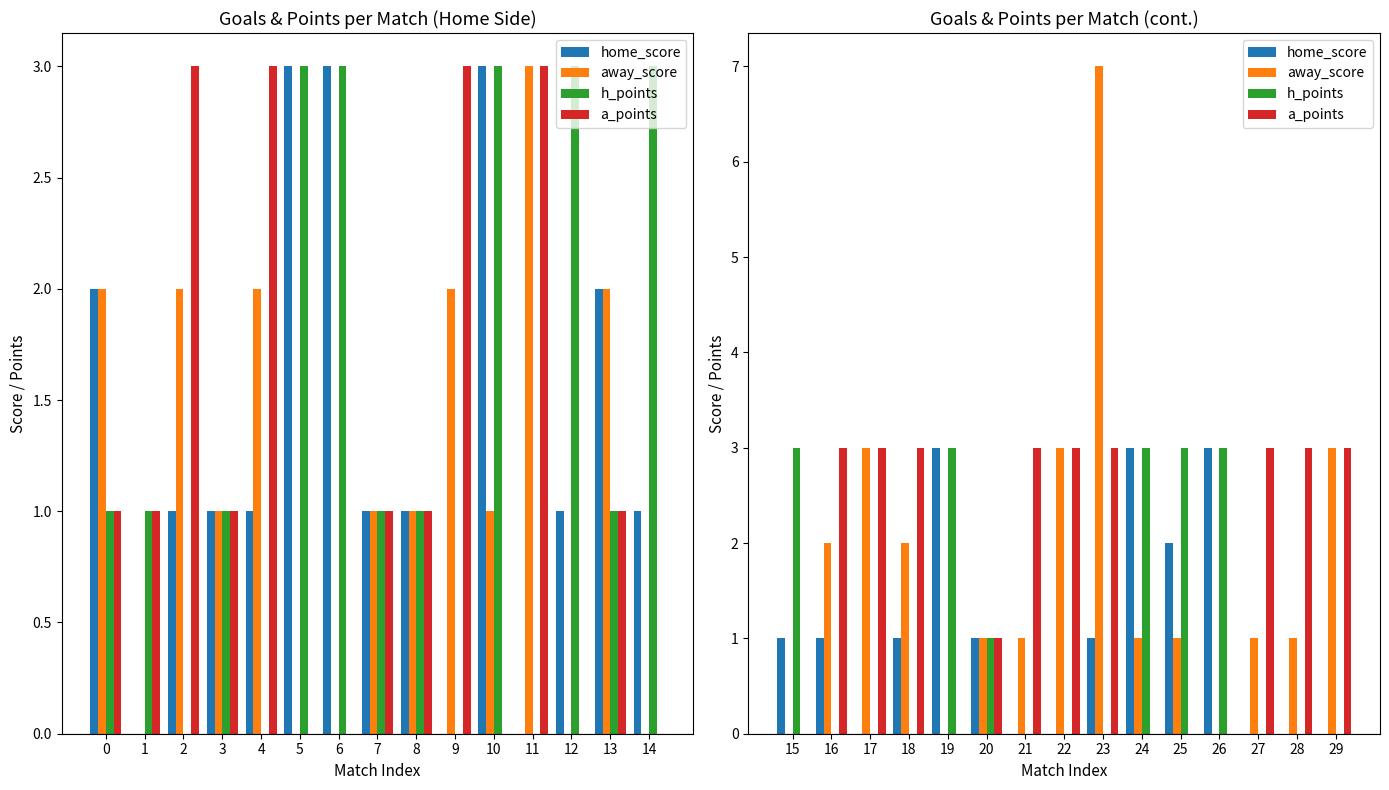

Which series has the widest spread of values?

away_score